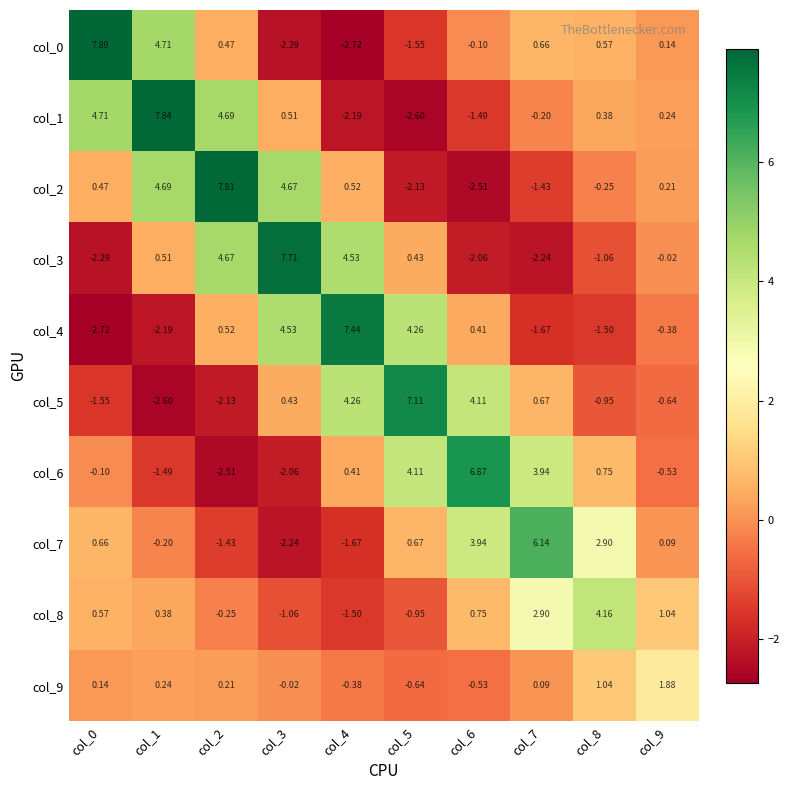

Is the value of col_0 at col_2 greater than the value of col_8 at col_8?

No